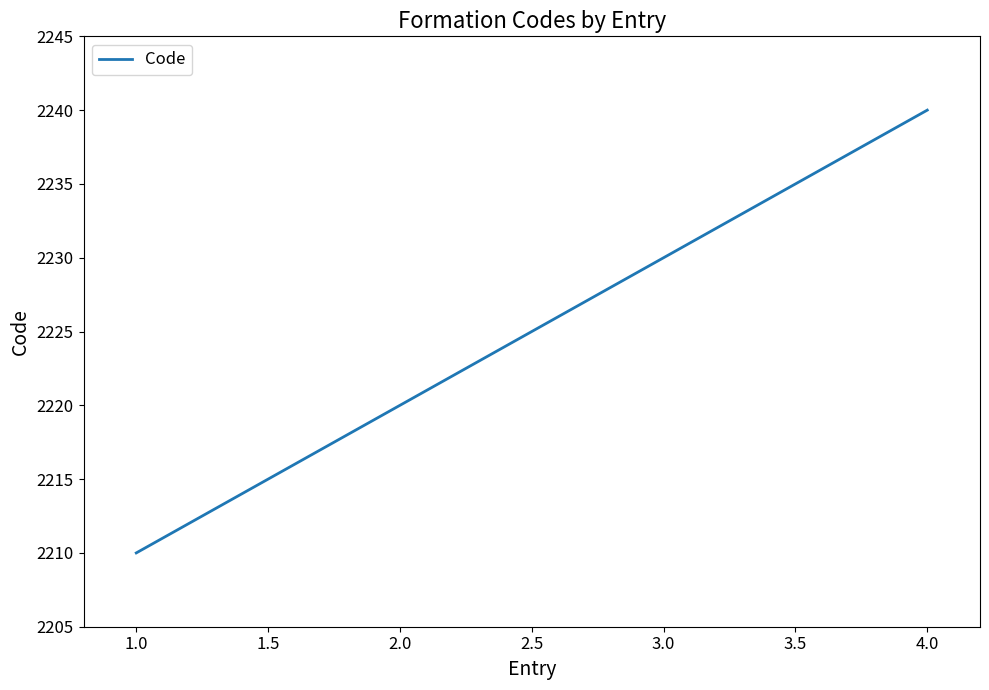

How many lines are shown in the chart?

1